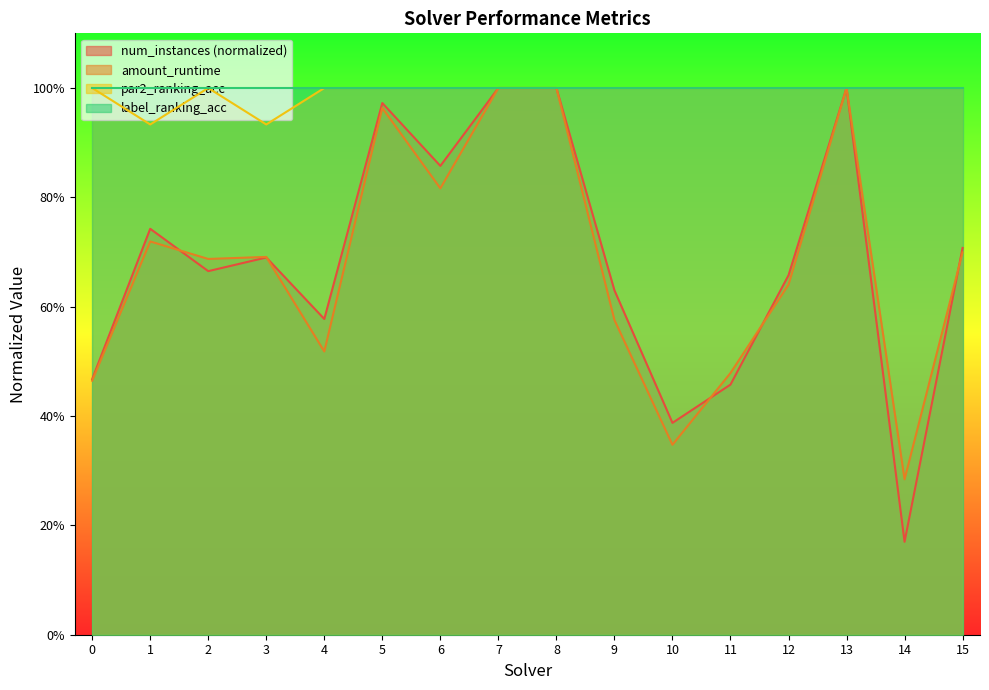

What are all the series names shown in the legend?

num_instances (normalized), amount_runtime, par2_ranking_acc, label_ranking_acc